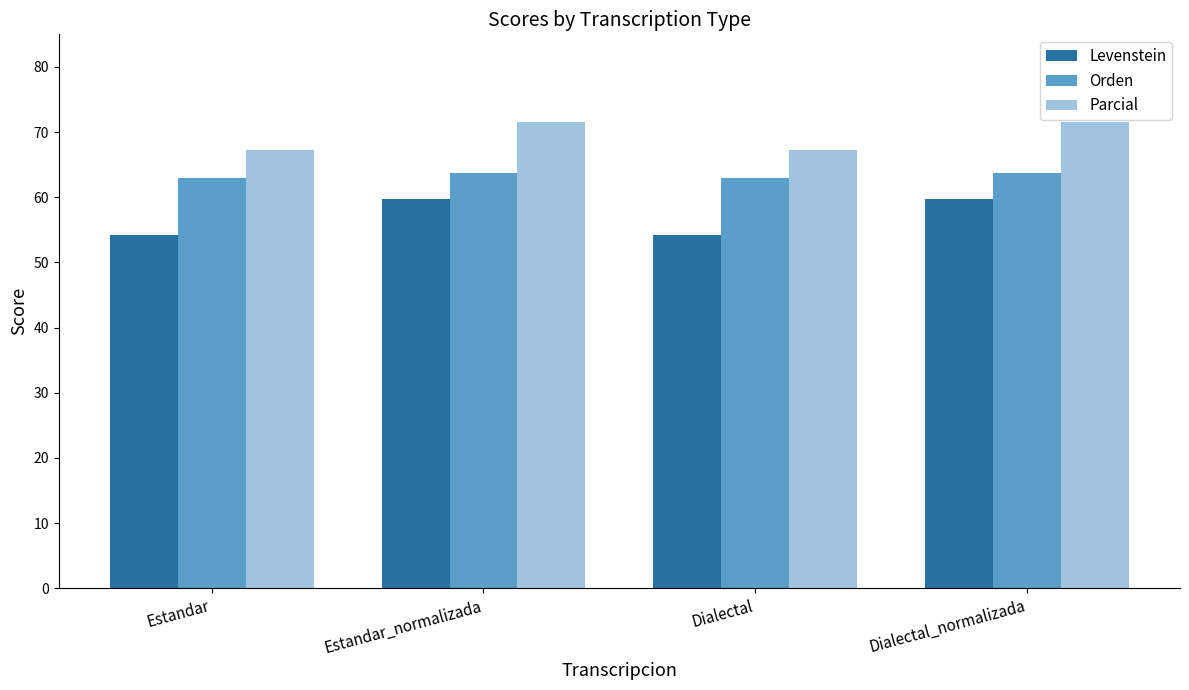

What is the sum of the Levenstein values at Estandar_normalizada and Estandar?

113.9